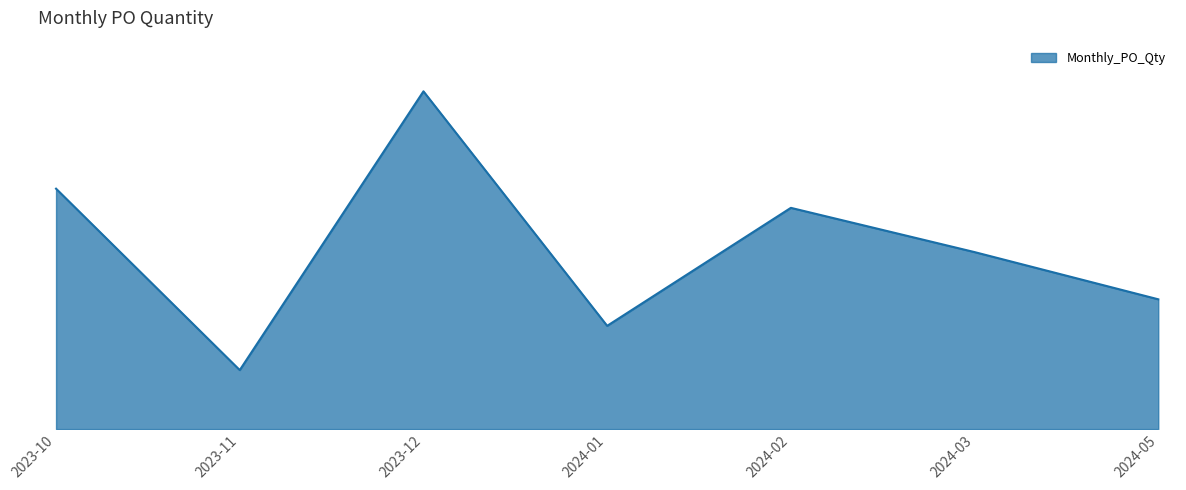

What is the label of the 5th point from the left?

2024-02